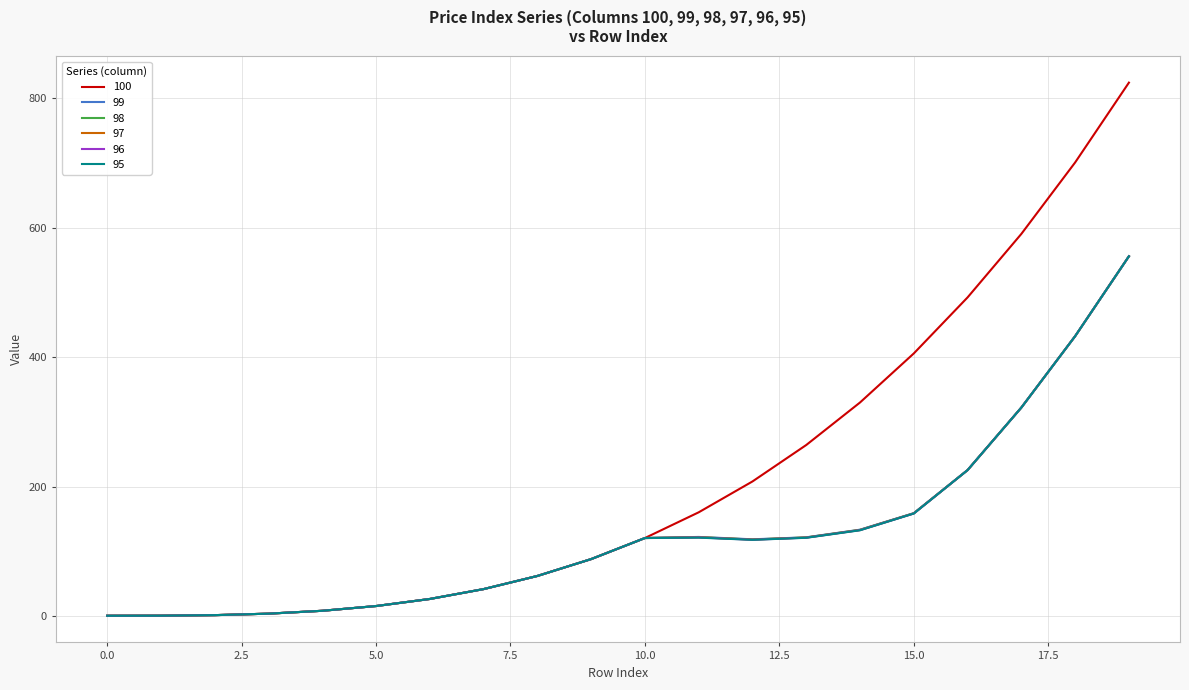

Which series has the widest spread of values?

100